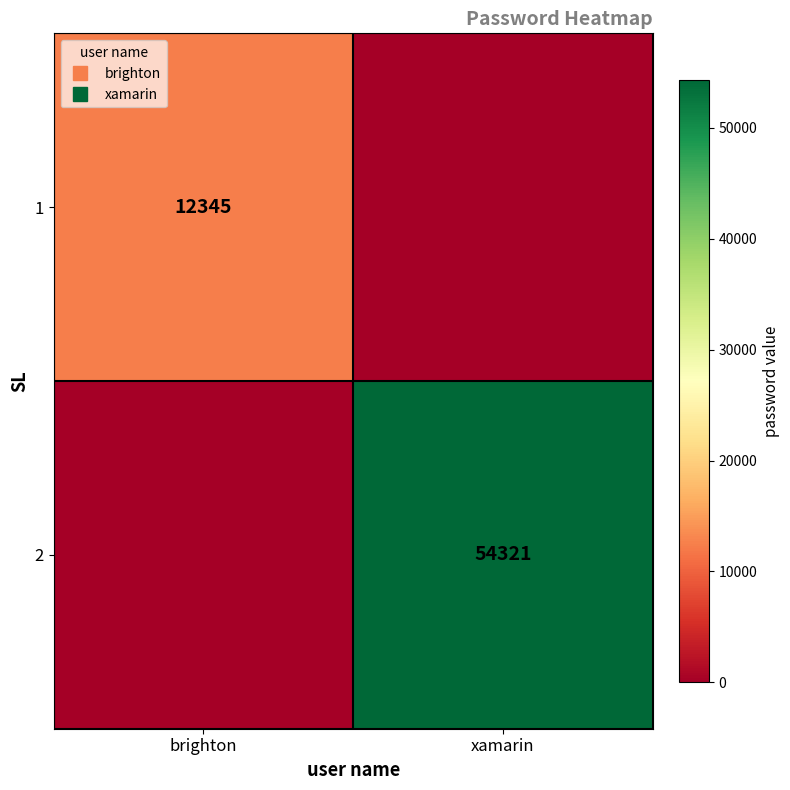

What is the difference between the highest and lowest values at xamarin?

54321